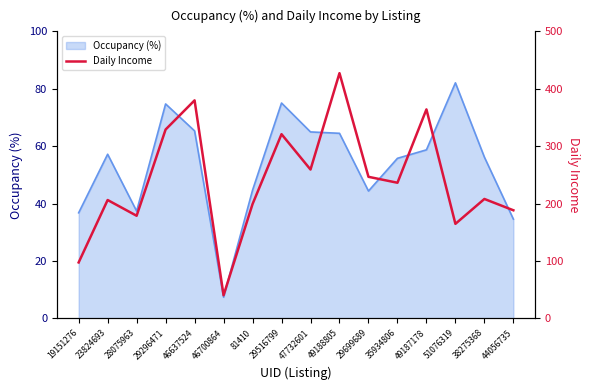

What is the lowest value of the Occupancy (%) series?

7.4